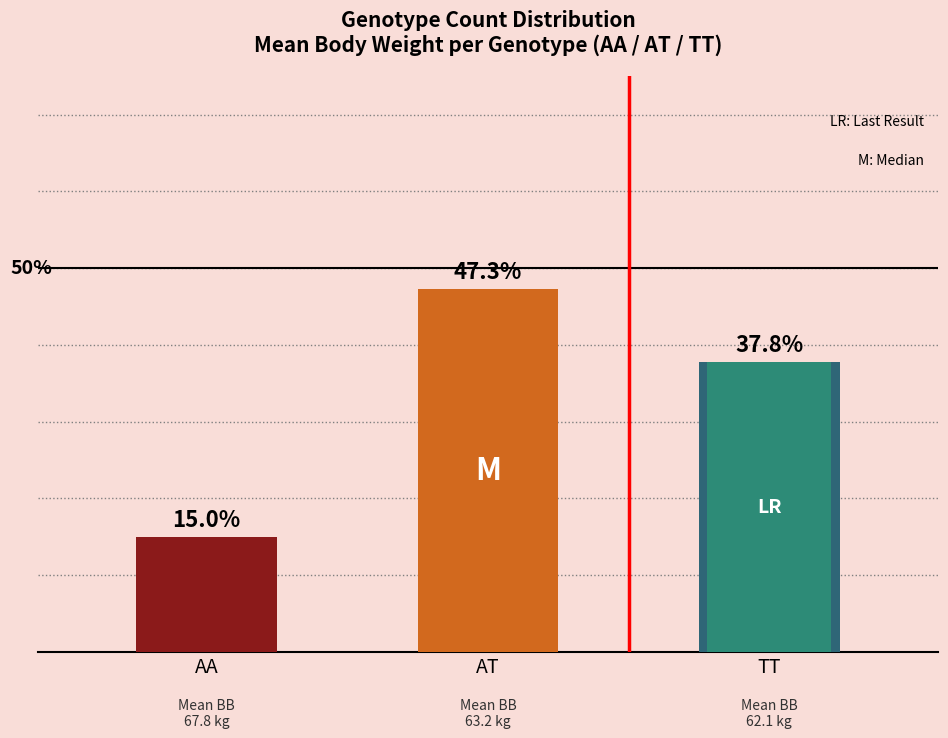

At which label is the value closest to 31?

TT